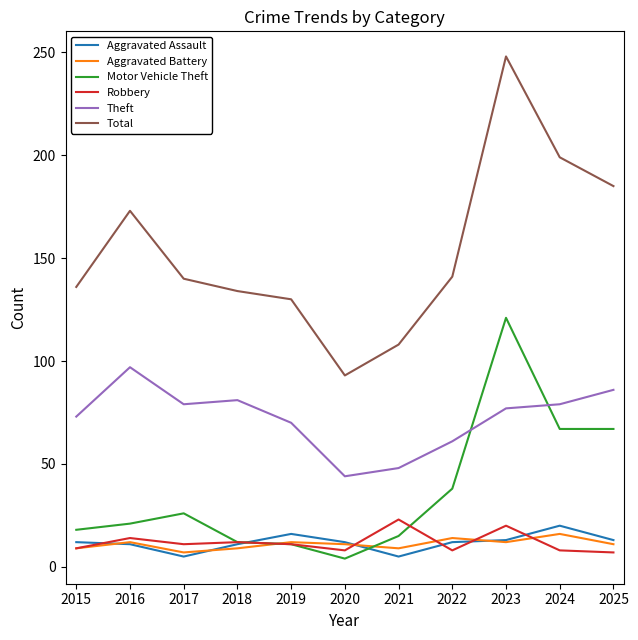

What is the approximate value of Robbery at 2023?

20